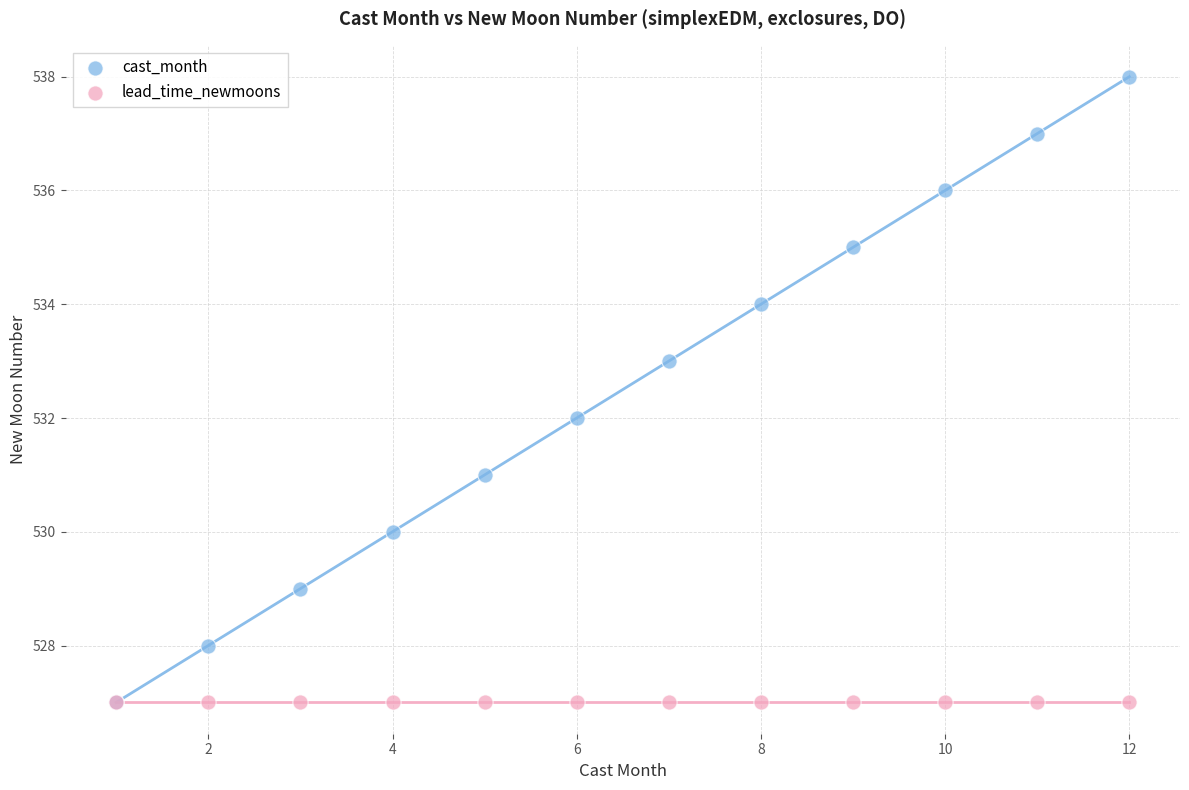

What are all the series names shown in the legend?

cast_month, lead_time_newmoons